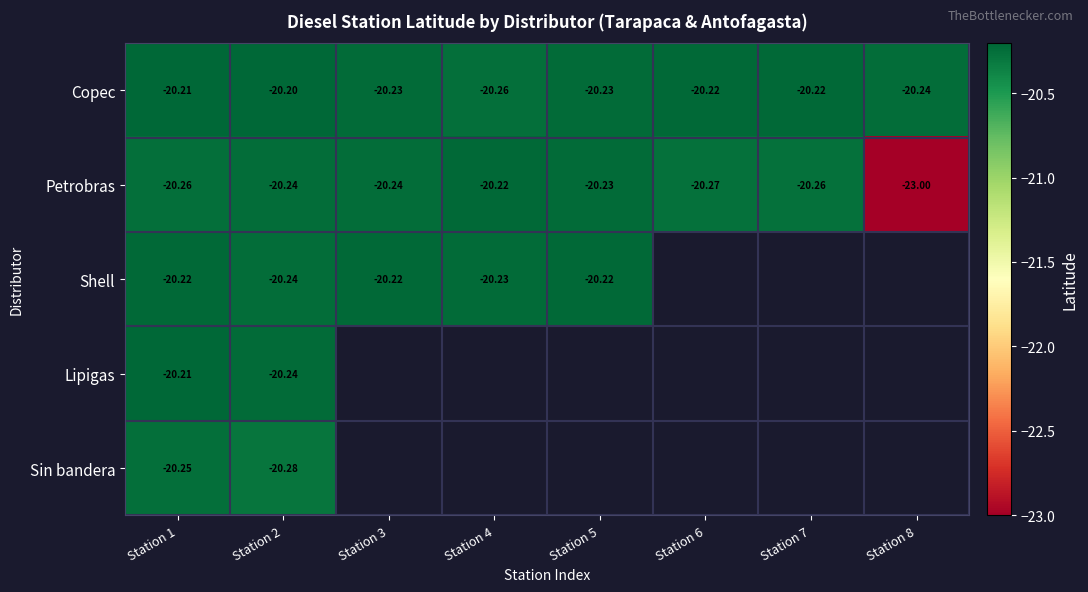

Is the value of Petrobras at Station 5 greater than the value of Shell at Station 1?

No